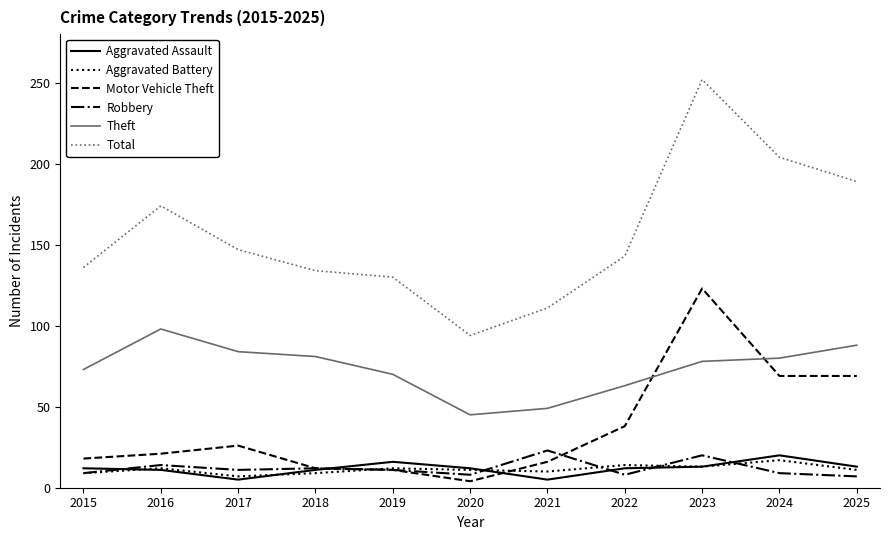

True or false: Robbery has a value of 8 at 2022.

True